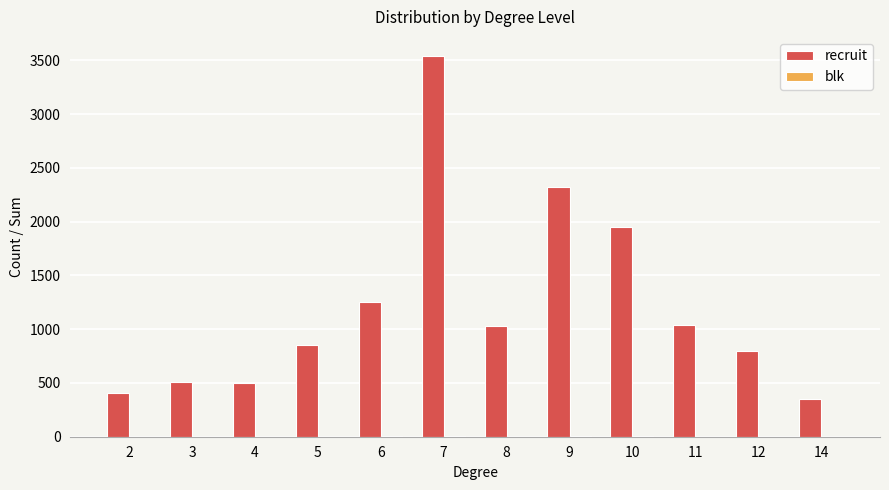

Are the bars grouped side by side (vs. stacked)?

Yes